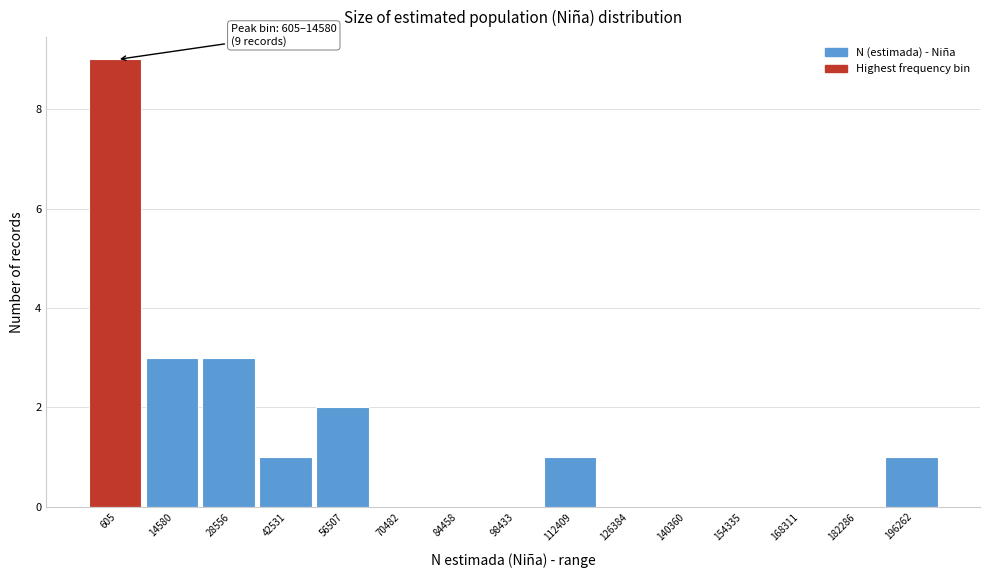

Reading right to left, what are all the values shown in this chart?

196262=1	182286=0	168311=0	154335=0	140360=0	126384=0	112409=1	98433=0	84458=0	70482=0	56507=2	42531=1	28556=3	14580=3	605=9